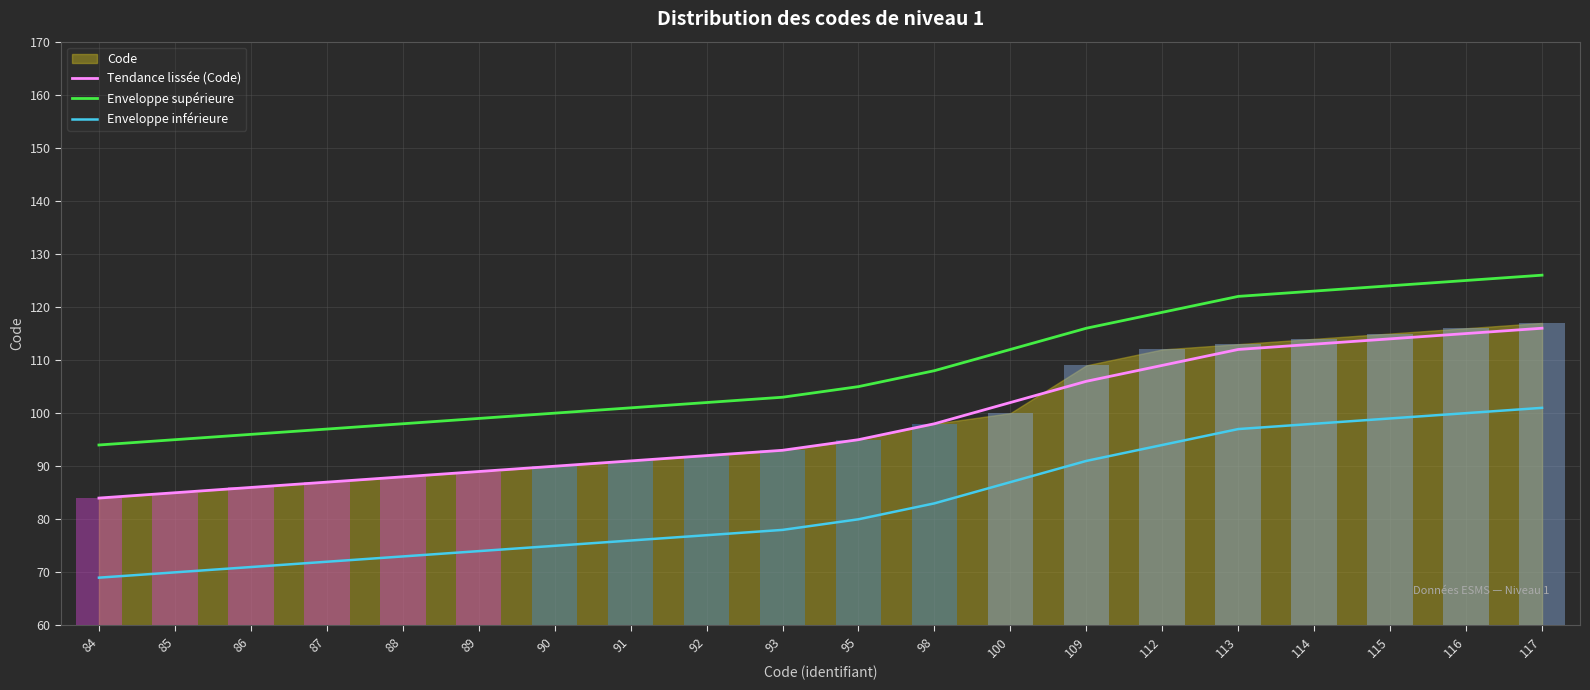

True or false: Enveloppe inférieure has a value of 100 at 116.

True